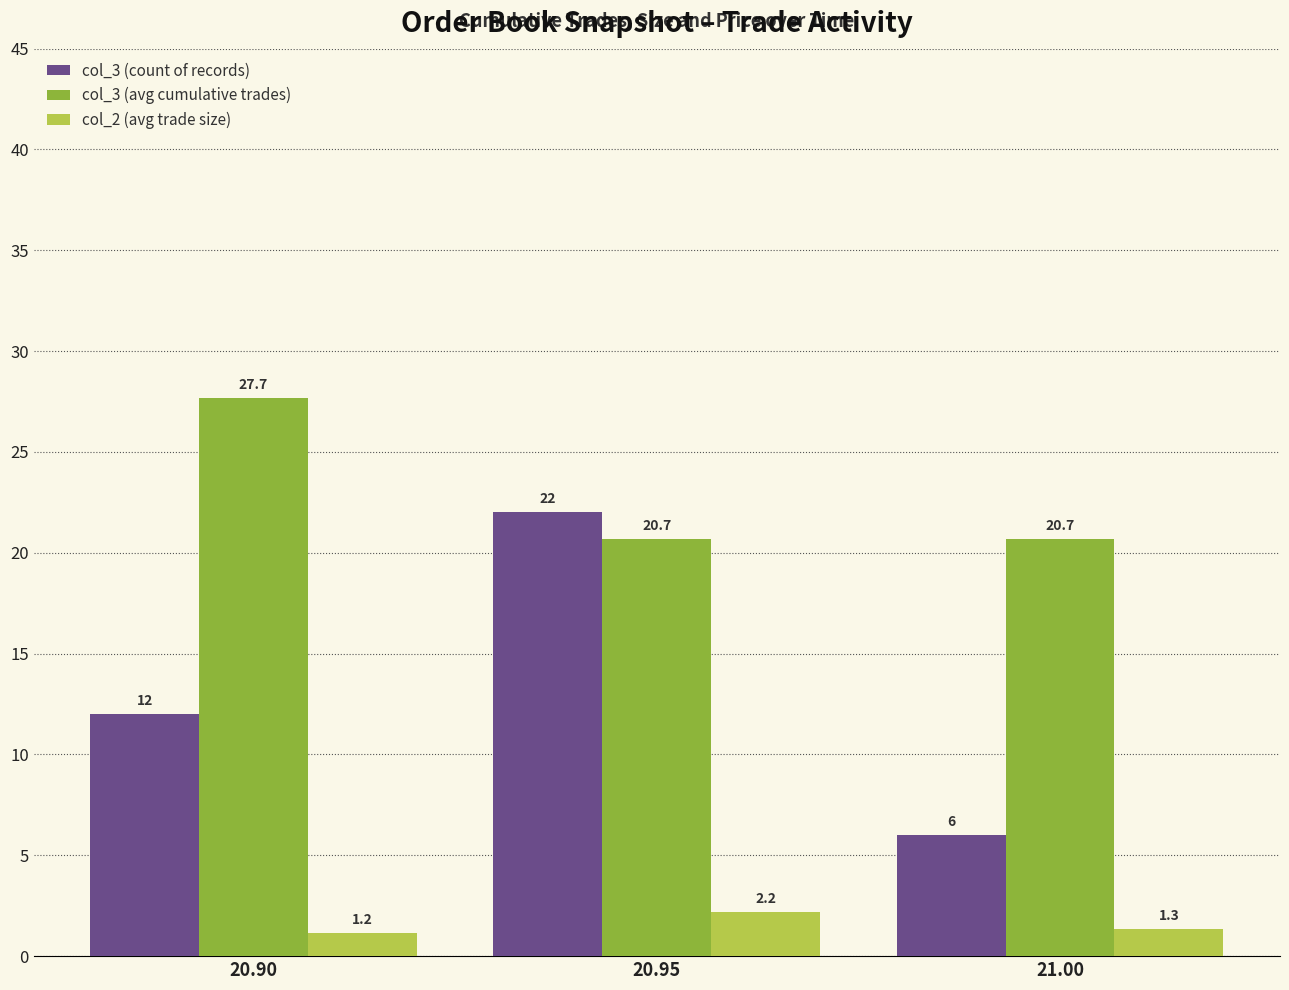

Is it true that col_3 (avg cumulative trades) equals 20.7 at 20.95?

True